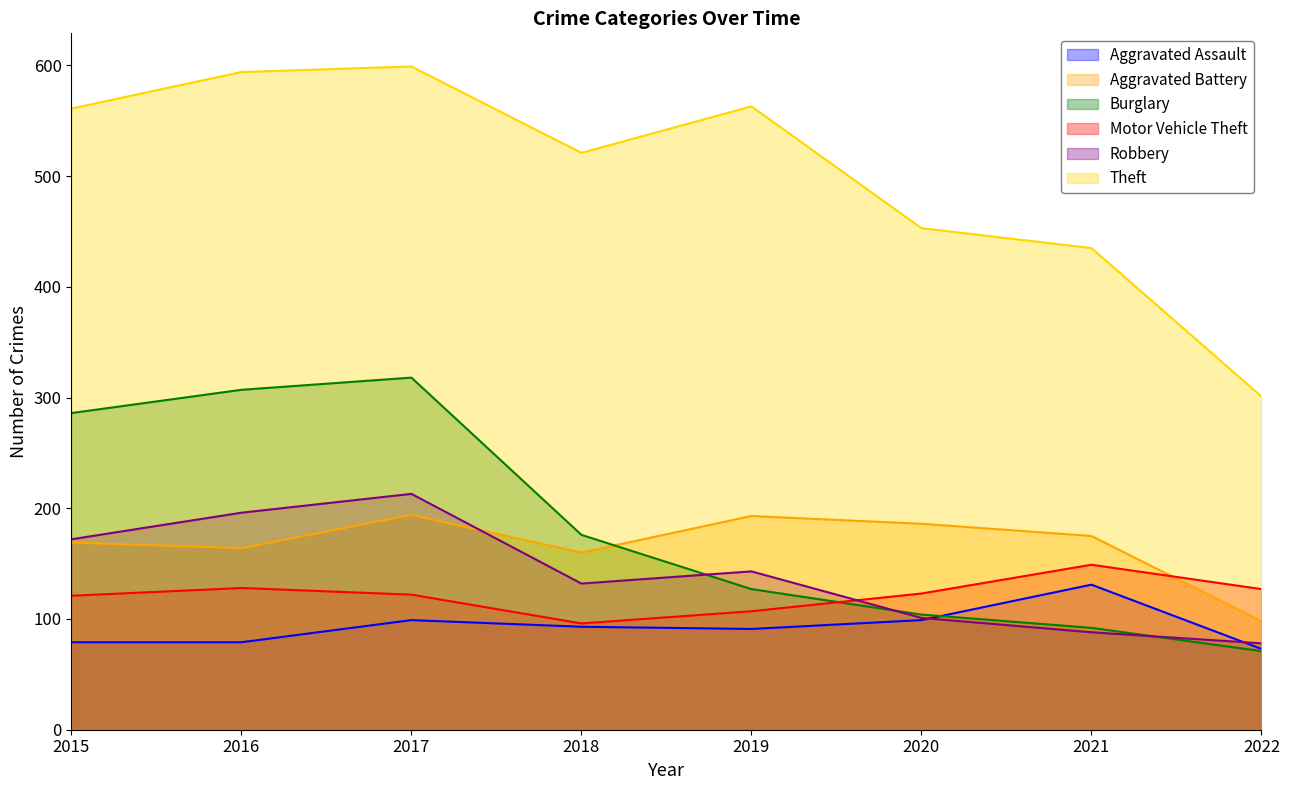

What are all the series names shown in the legend?

Aggravated Assault, Aggravated Battery, Burglary, Motor Vehicle Theft, Robbery, Theft